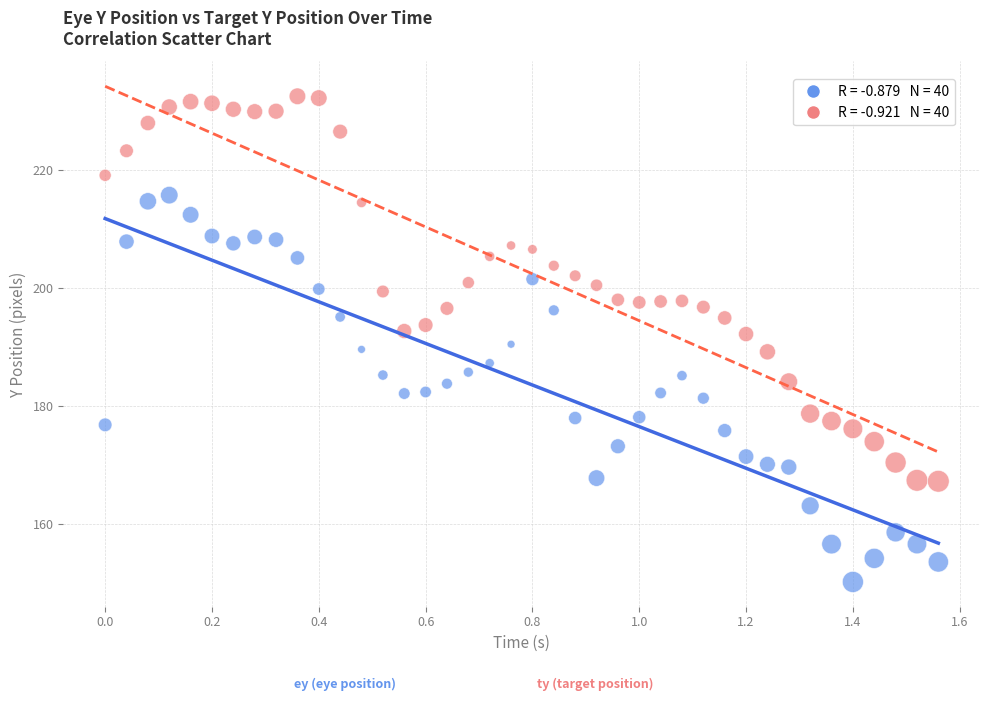

Across all data points, what is the range of X values (max minus min)?

1.6